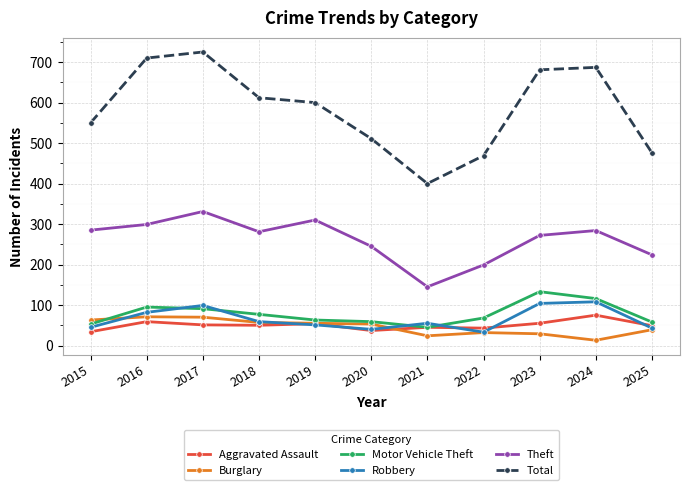

True or false: Theft and Aggravated Assault intersect in this chart.

False